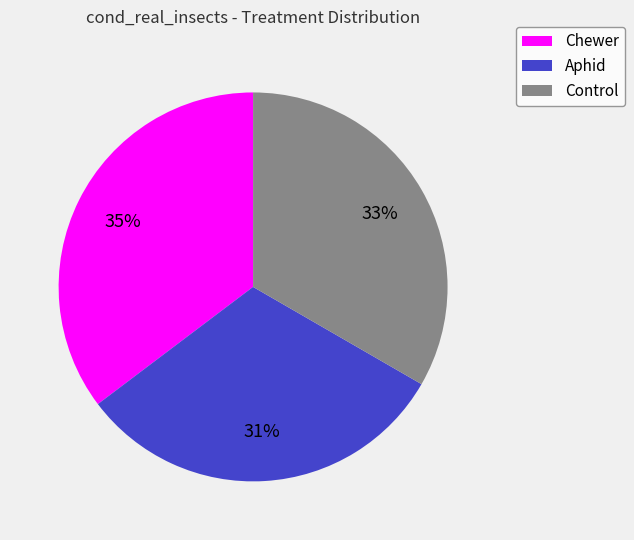

Does any single category account for the majority?

No